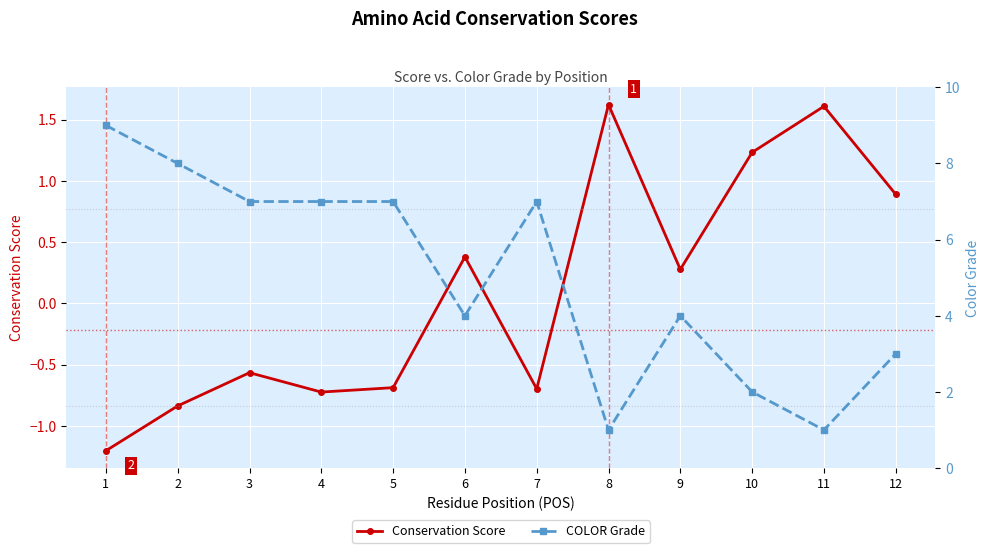

True or false: Conservation Score has a value of 0.7 at 6.

False